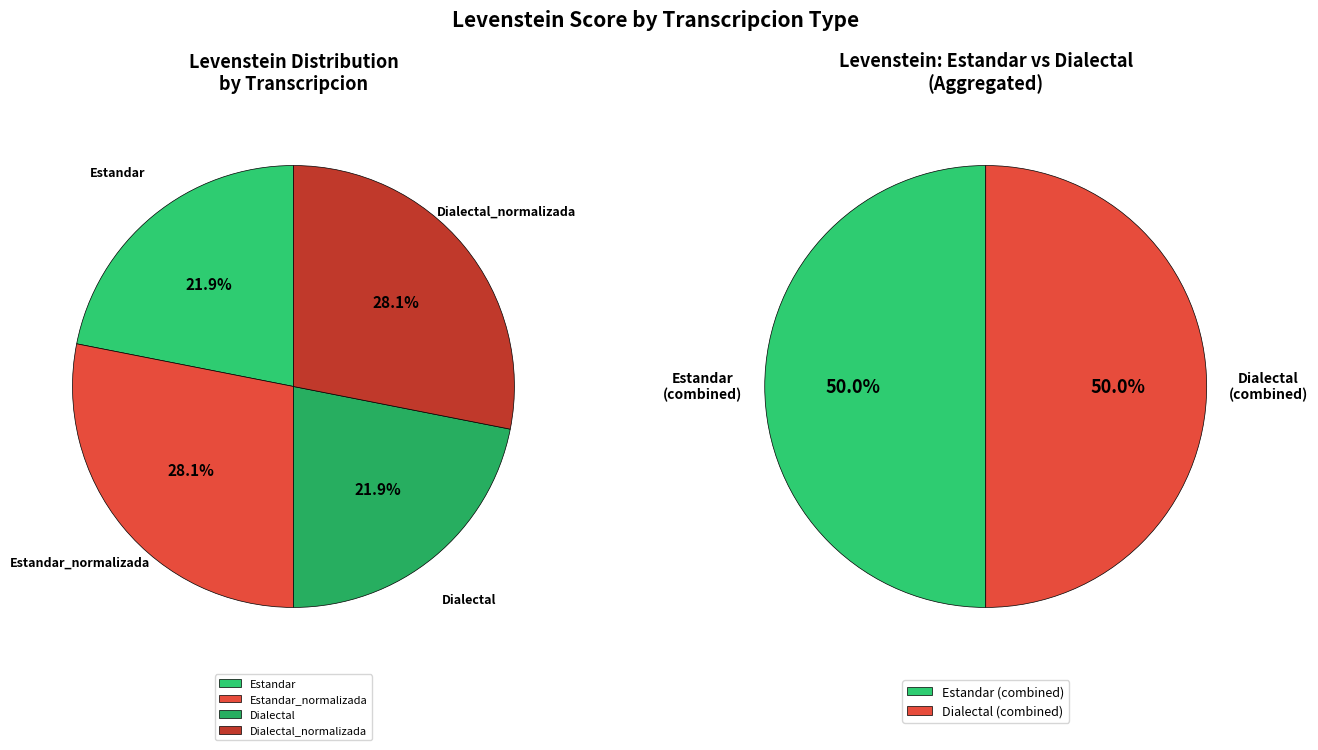

Is the sum of Estandar and Dialectal_normalizada greater than half?

No